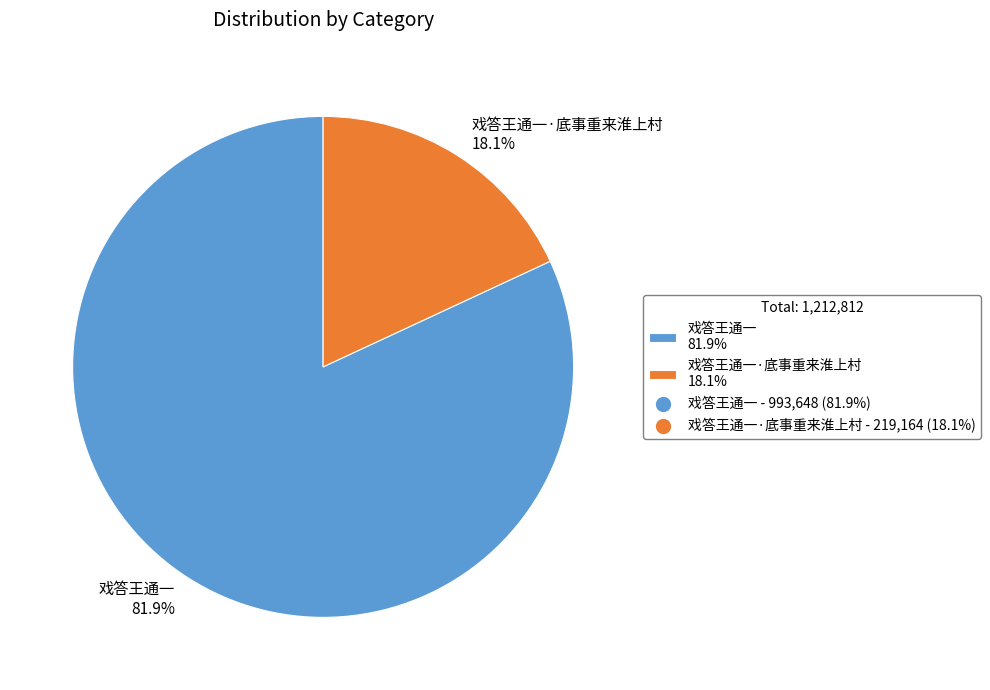

Combined, what portion of the pie is 戏答王通一 81.9% and 戏答王通一·底事重来淮上村 18.1%?

100.0%